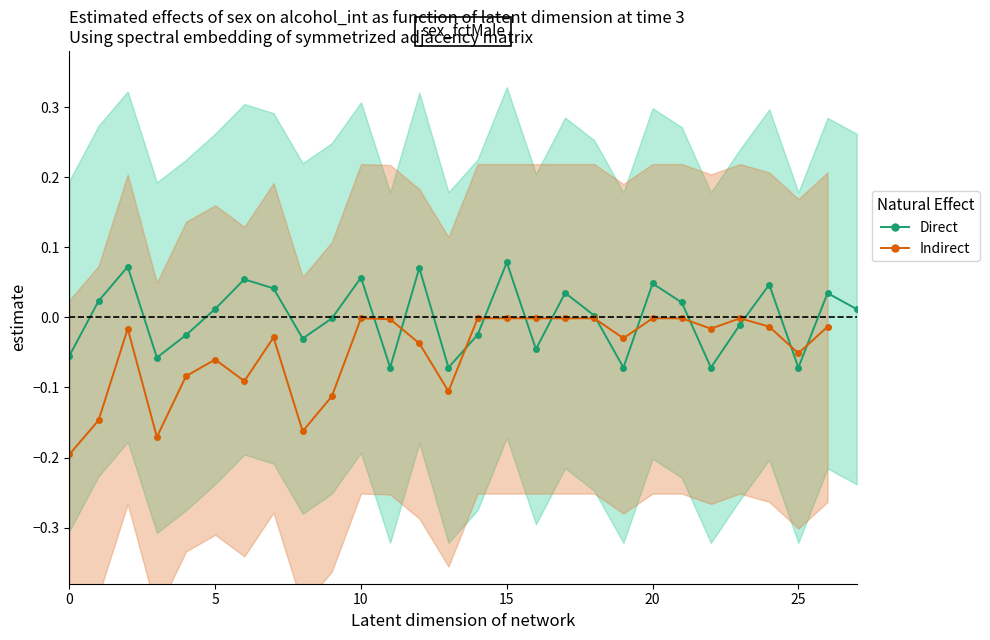

How many points are higher than both their immediate neighbors (excluding endpoints)?

9